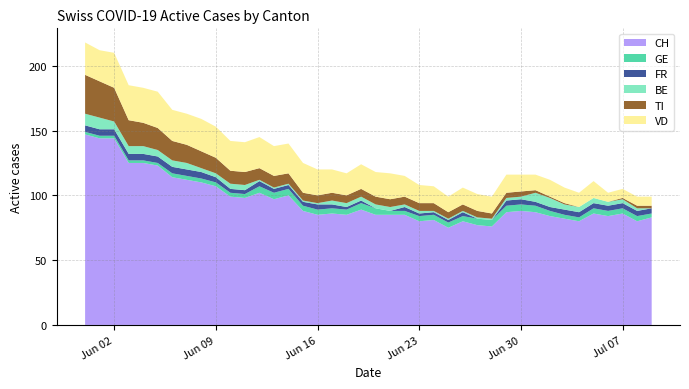

Reading left to right, list all the values displayed in this chart.

CH: 147	144	144	125	125	123	114	112	110	107	99	98	102	97	100	88	85	86	85	89	85	85	85	80	81	75	80	77	76	87	88	87	84	82	80	86	84	86	80	83
GE: 2	2	2	2	2	2	3	3	3	3	3	3	5	5	5	4	4	4	4	5	5	3	3	4	4	4	4	5	5	5	5	5	4	3	3	4	4	4	4	3
FR: 5	5	5	5	5	5	5	5	5	4	3	3	4	3	3	3	4	3	2	2	0	0	3	2	2	2	3	0	0	4	4	3	3	4	4	4	4	4	4	4
BE: 9	9	6	6	6	5	5	5	3	3	4	4	1	1	1	1	1	3	3	3	3	3	2	2	1	1	1	1	1	2	2	7	7	4	4	4	3	3	2	0
TI: 30	28	26	20	18	17	15	14	13	12	10	10	9	9	8	6	6	6	6	6	6	6	6	6	6	5	5	5	4	4	4	2	1	1	0	0	0	1	2	2
VD: 25	24	27	27	27	28	24	24	25	24	23	23	24	23	23	23	20	18	17	19	19	20	16	14	13	12	13	13	13	14	13	12	13	12	11	13	7	7	7	7